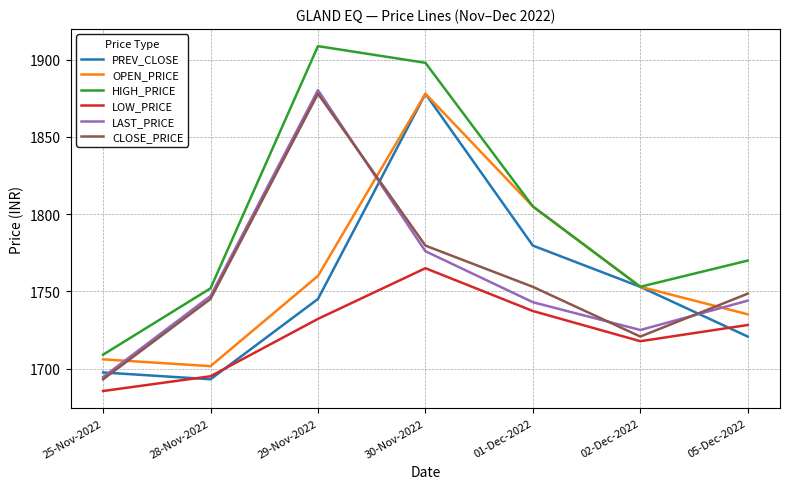

What is the difference between the highest and lowest values at 30-Nov-2022?

133.0